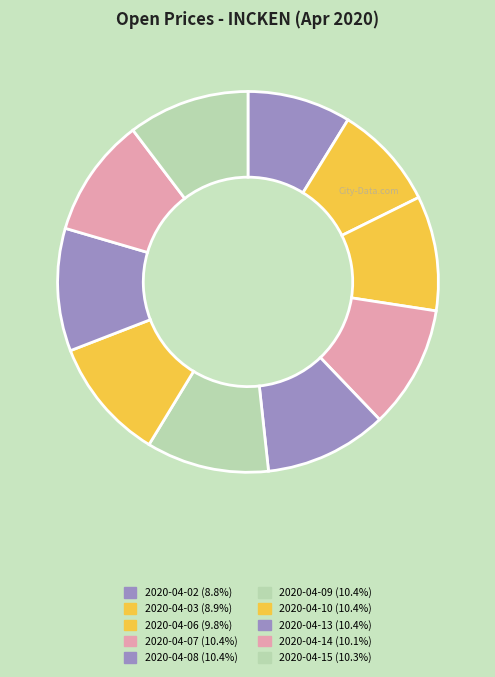

How many segments does this pie chart have?

10